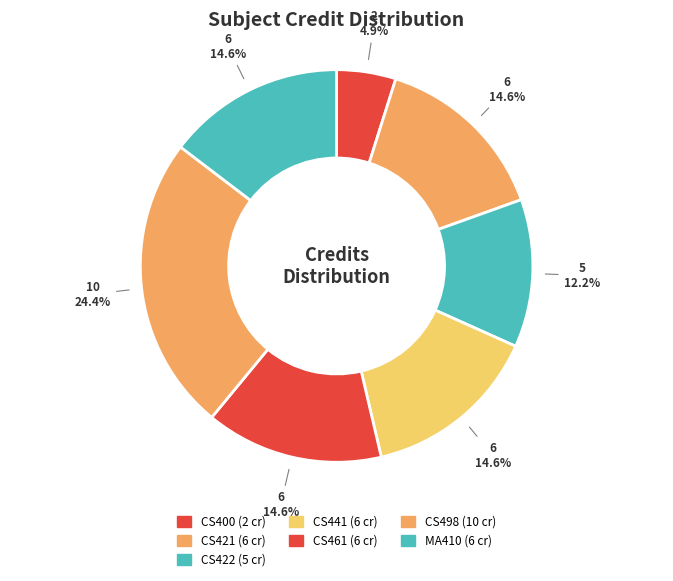

Which slice is the smallest?

CS400 (2 cr)